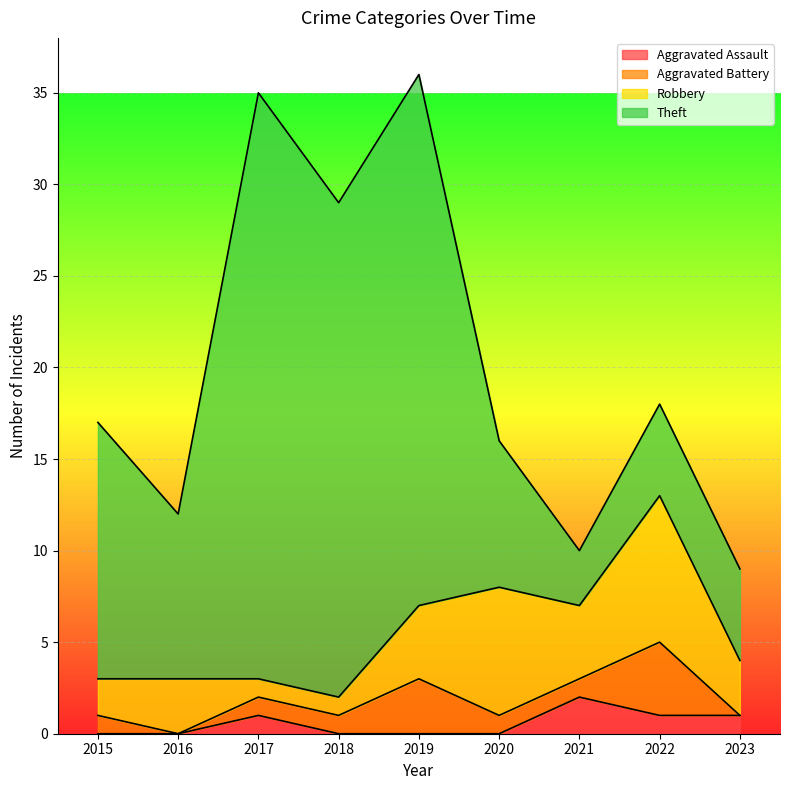

In Aggravated Battery, how many points are higher than both neighbors (excluding endpoints)?

2